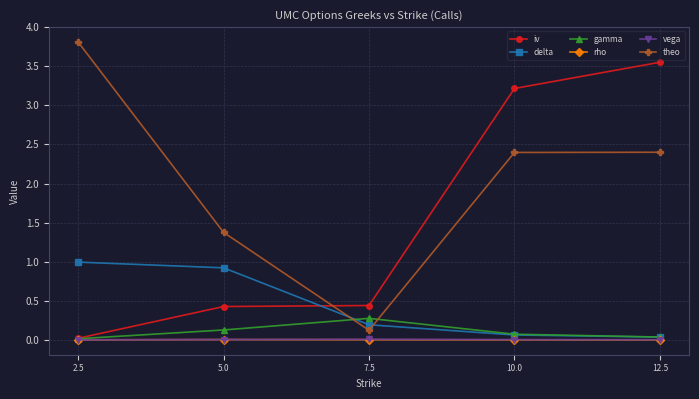

Which series has the largest range (max minus min)?

theo